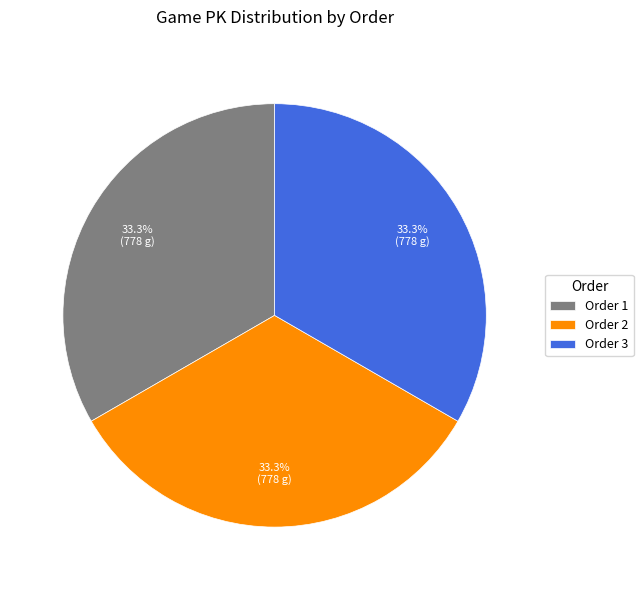

How much of the chart is everything except Order 1?

66.7%